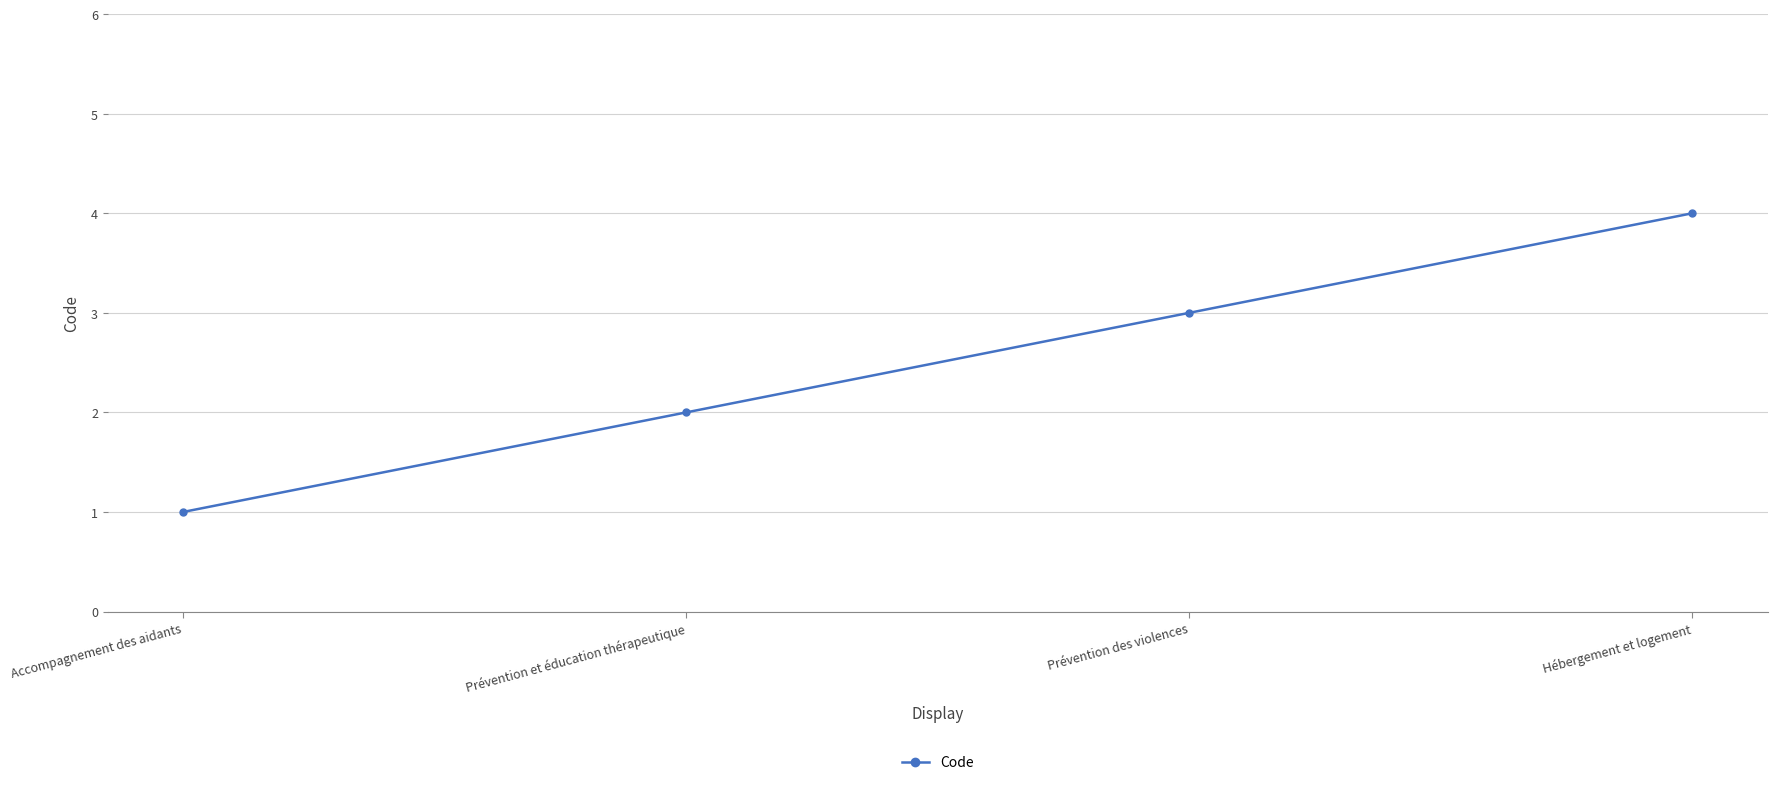

Reading right to left, extract all data points from this chart.

4	3	2	1